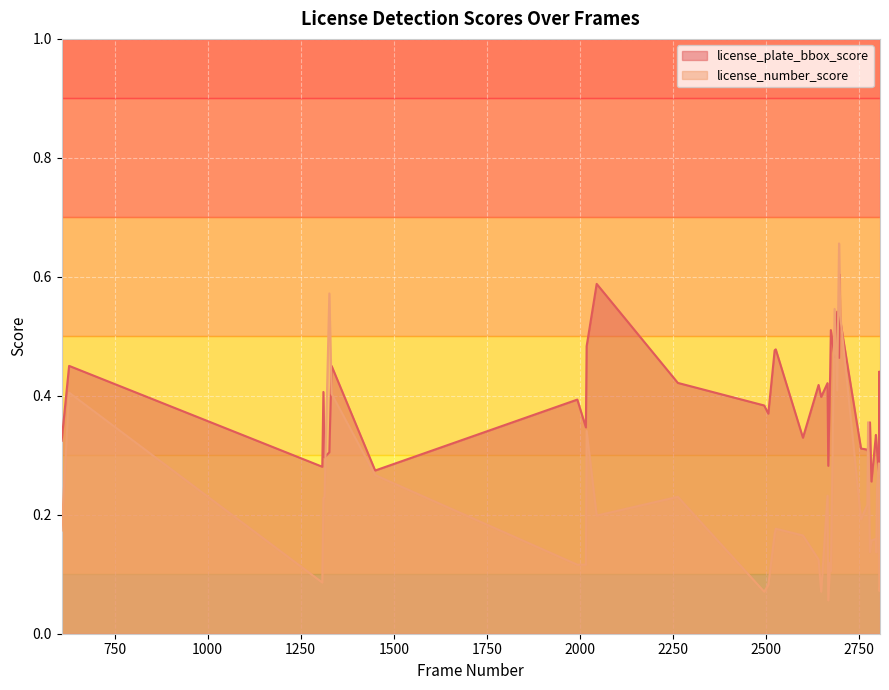

What is the greatest value displayed?

0.7